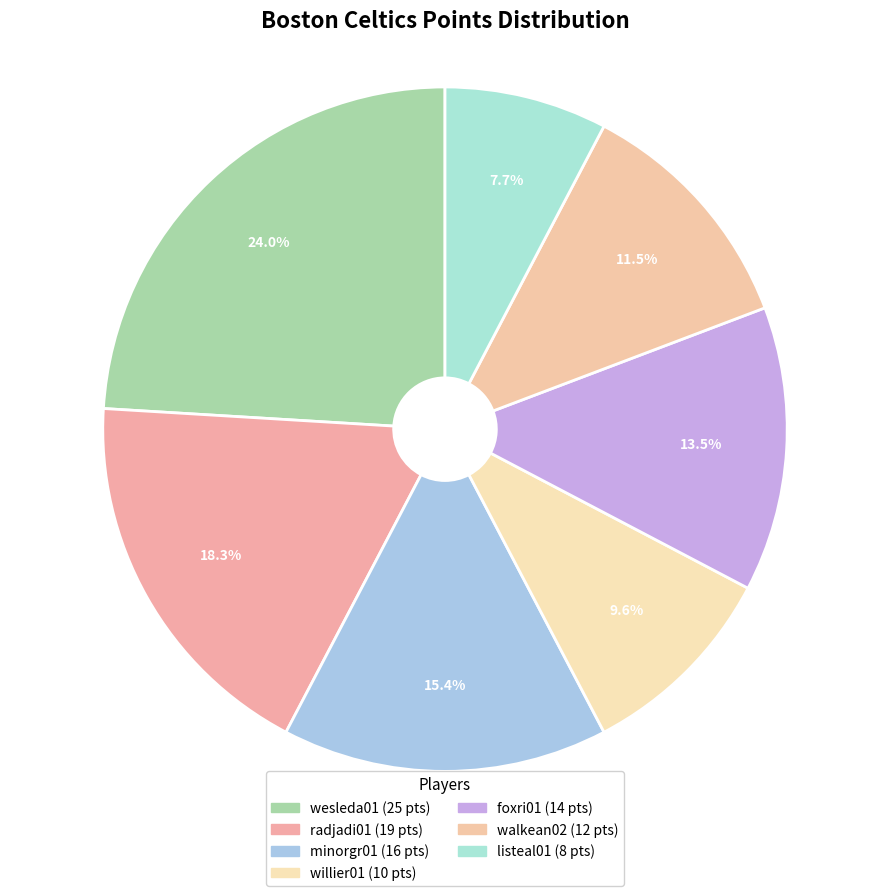

How many segments does this pie chart have?

7